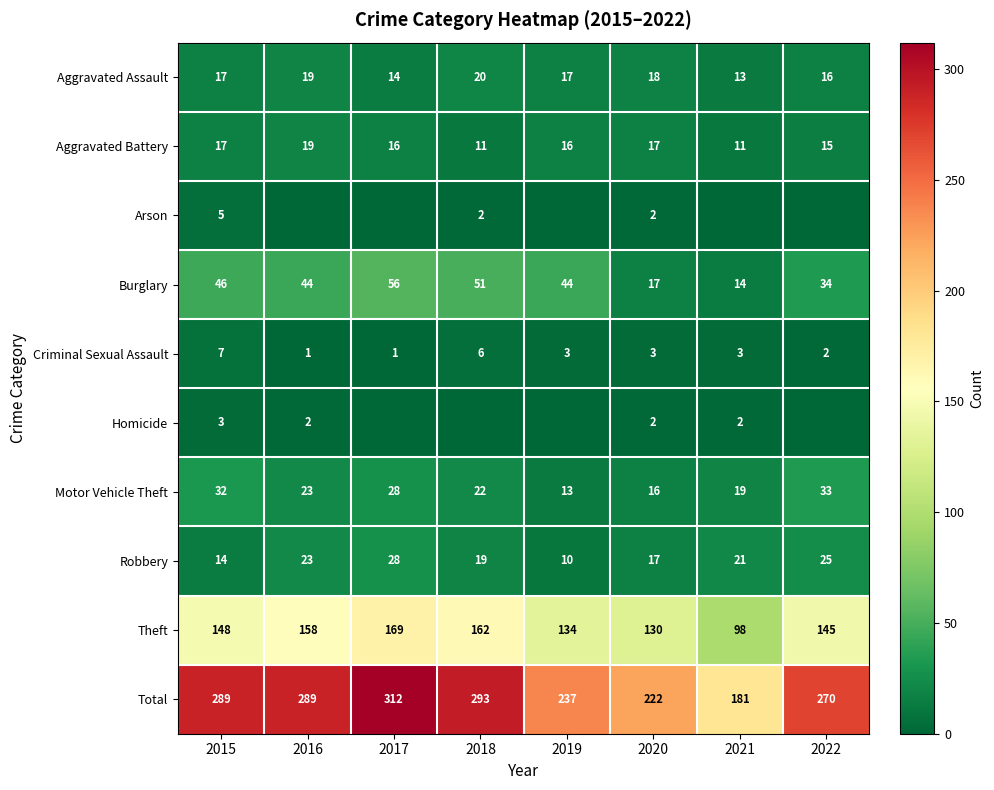

What is the difference between the maximum and minimum values in the Aggravated Battery series?

8